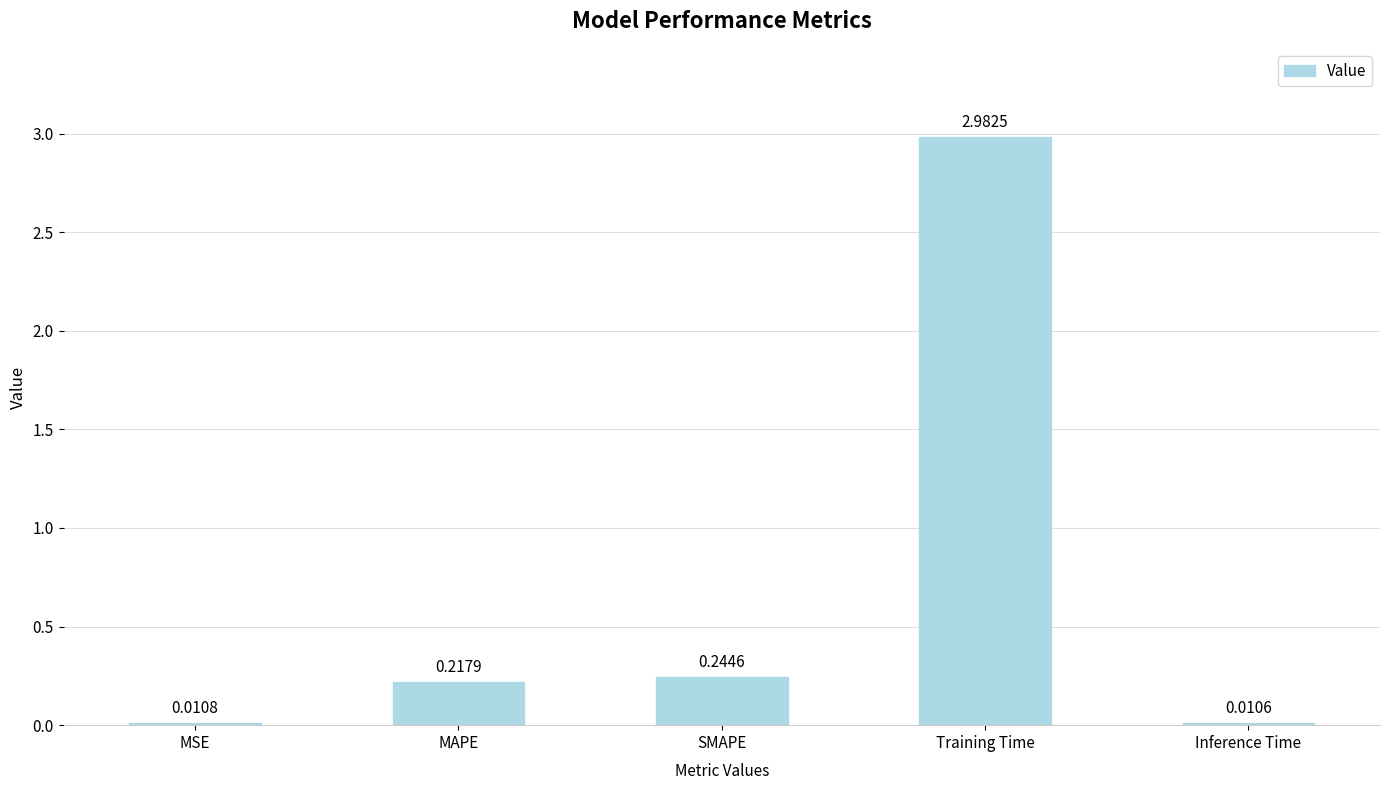

What is the label of the 3rd bar from the left?

SMAPE